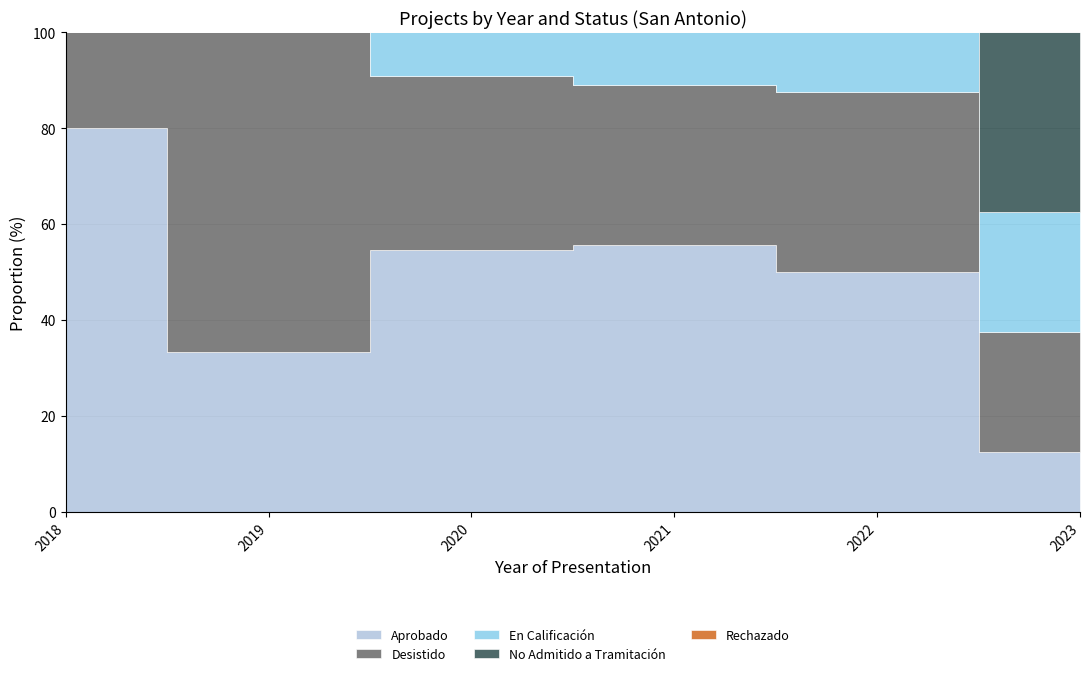

The value of En Calificación at 2019 is 0. True or false?

True